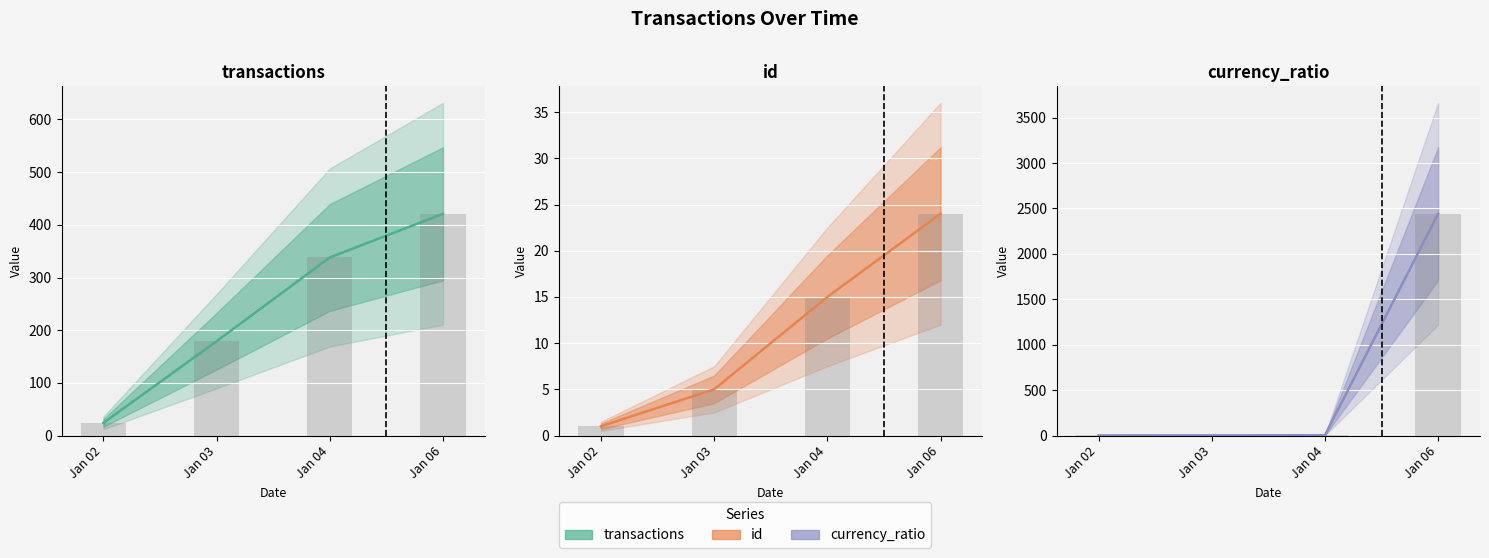

What is the smallest value displayed?

1